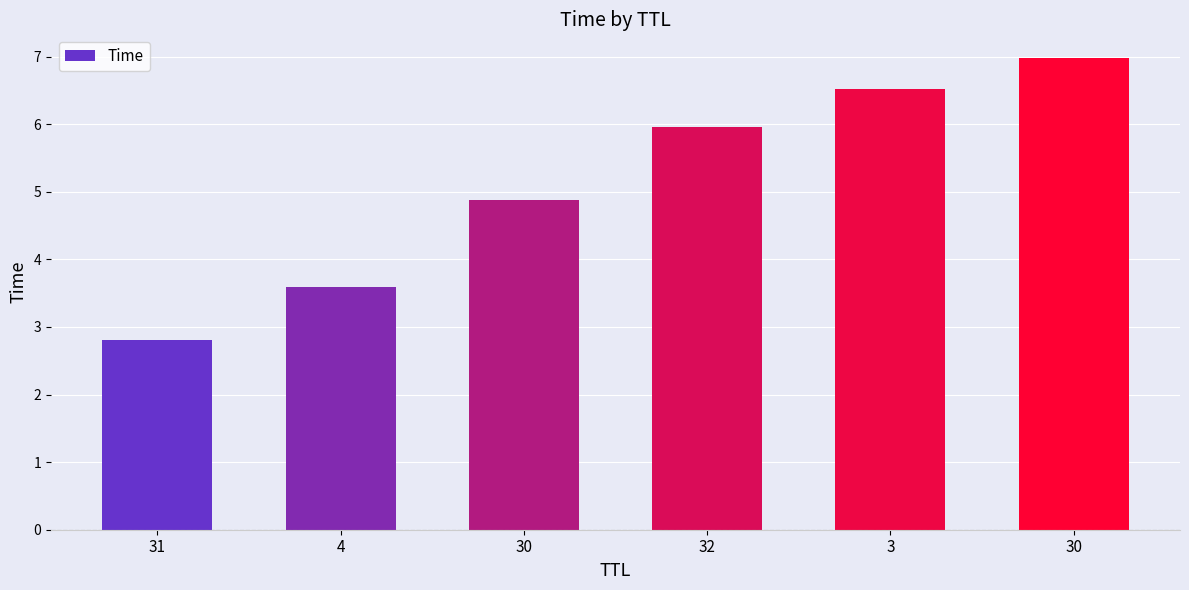

How many distinct data groups are displayed?

1